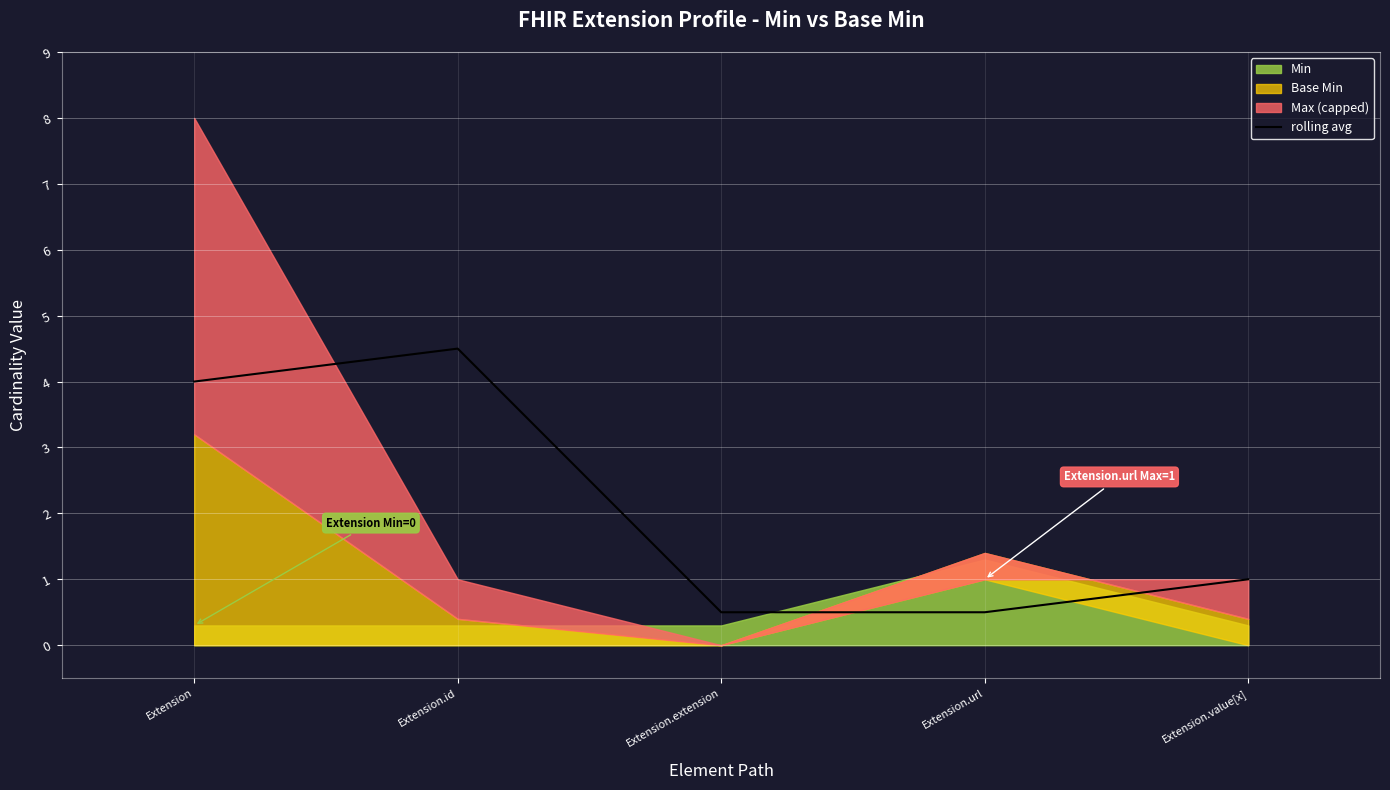

Which category has the lowest value across all series?

Extension.extension